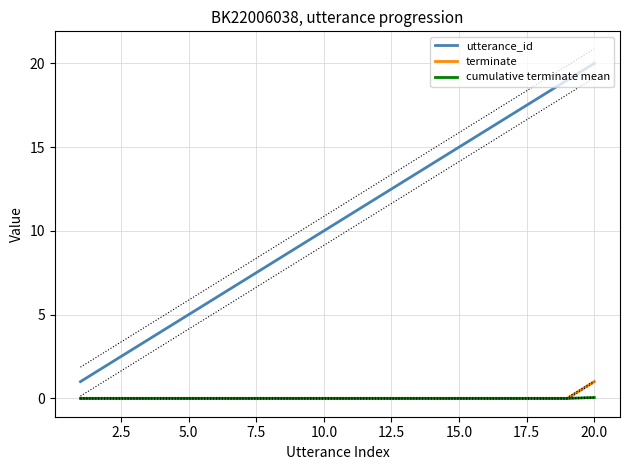

What is the highest value of the utterance_id series?

20.0